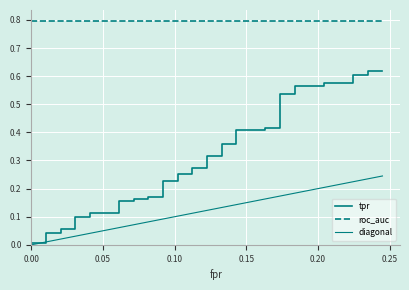

The fpr series shows 0.0 at 8. True or false?

True